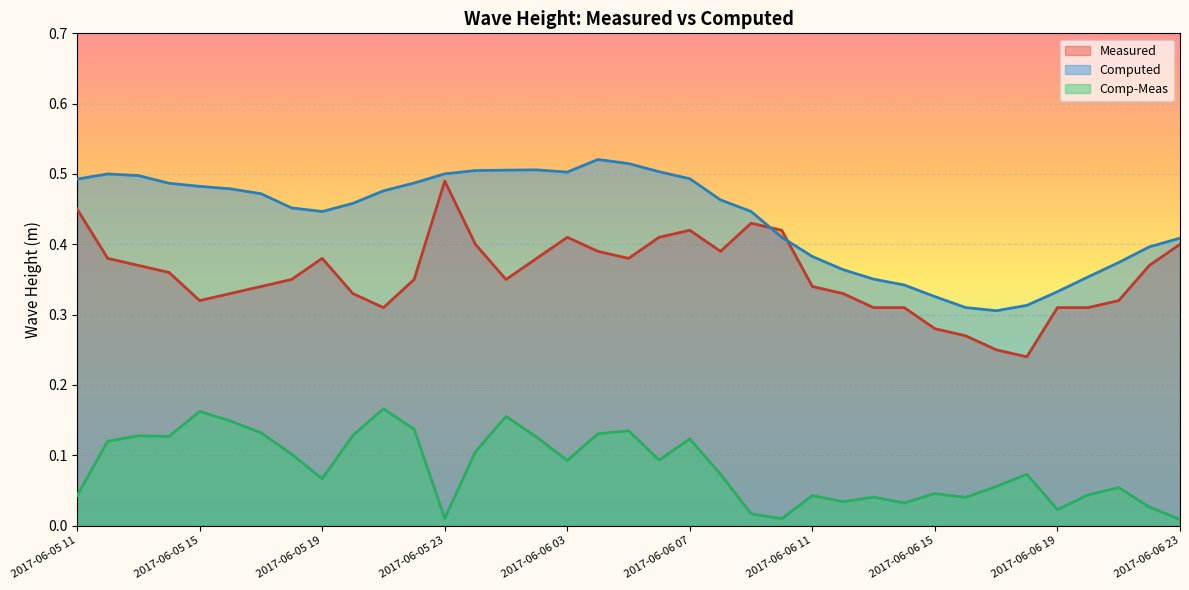

What is the sum of the Computed values at 2017-06-05 20 and 2017-06-05 13?

1.0